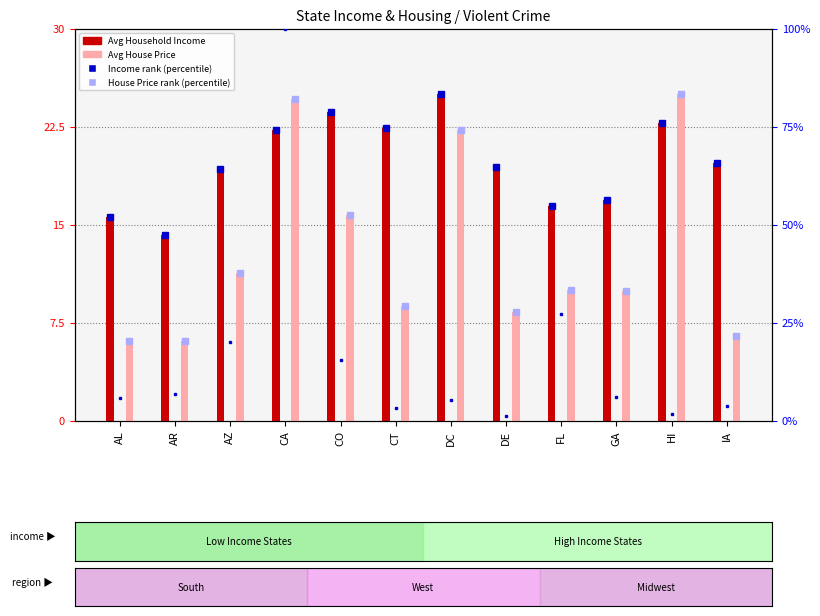

What is the average value of the Average Household Income series?

19.8